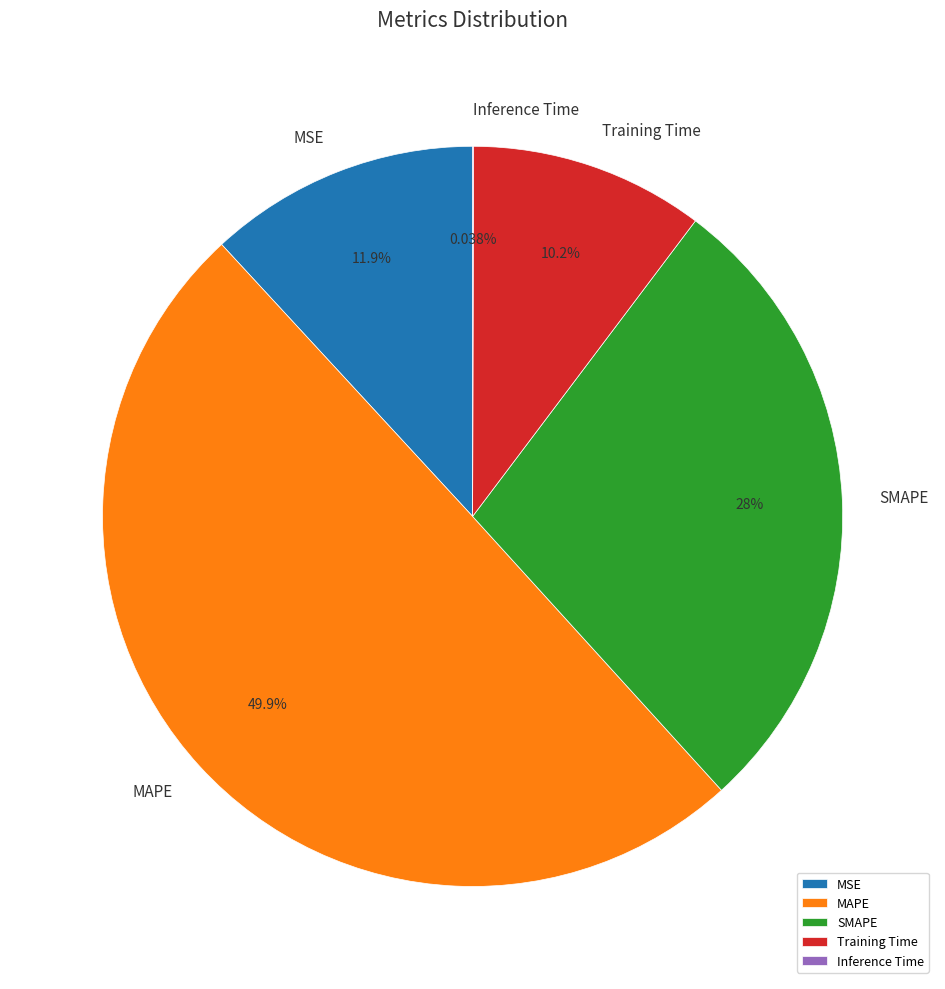

Is the sum of SMAPE and MSE greater than half?

No